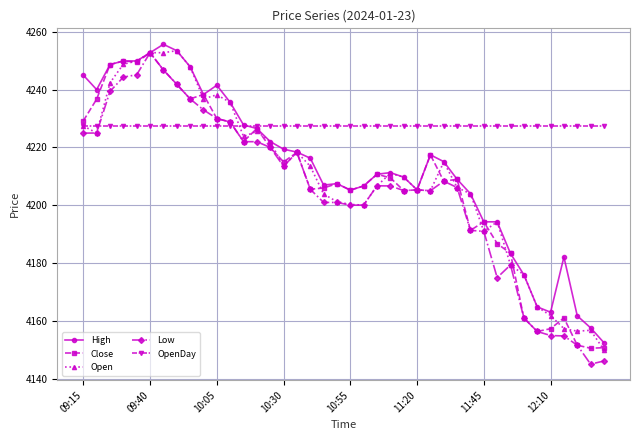

What is the value of the Close point at the 36th from the left?

4157.4